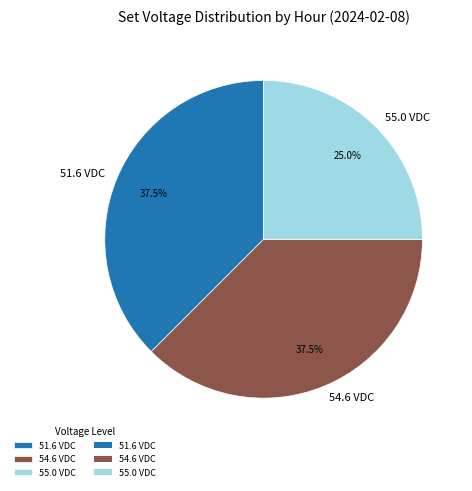

What is the total percentage of 55.0 VDC and 51.6 VDC?

62.5%